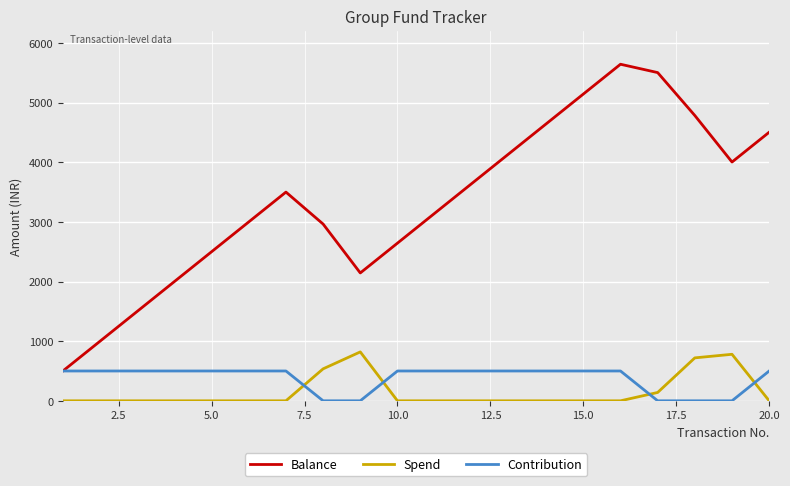

True or false: Spend and Balance cross at least once.

False